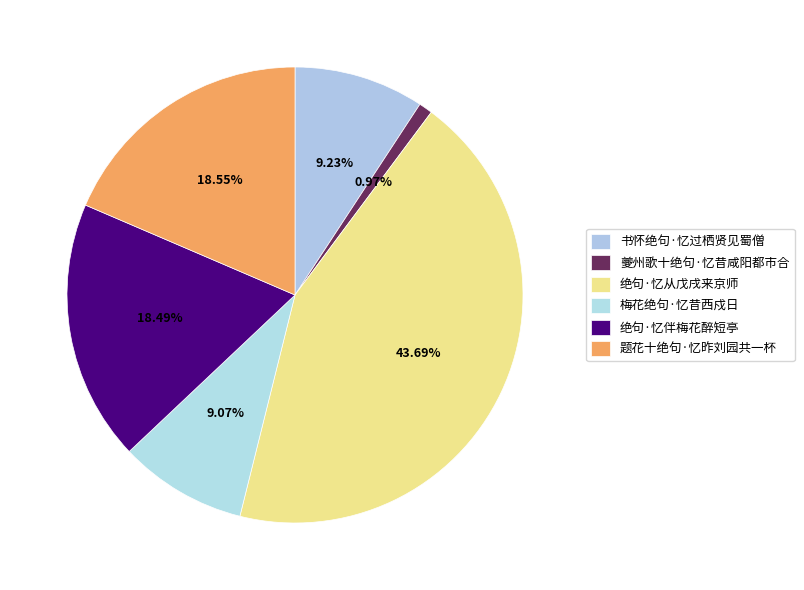

What is the change in value from 夔州歌十绝句·忆昔咸阳都市合 to 梅花绝句·忆昔西戍日?

+71655